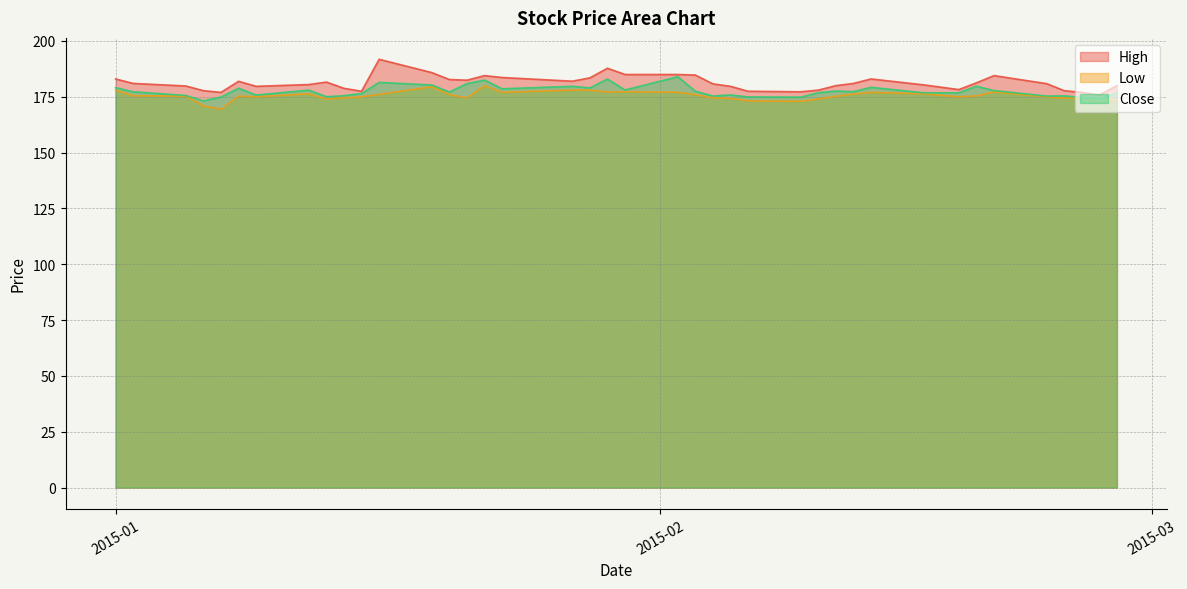

What is the label of the 20th point from the left?

2015-01-29